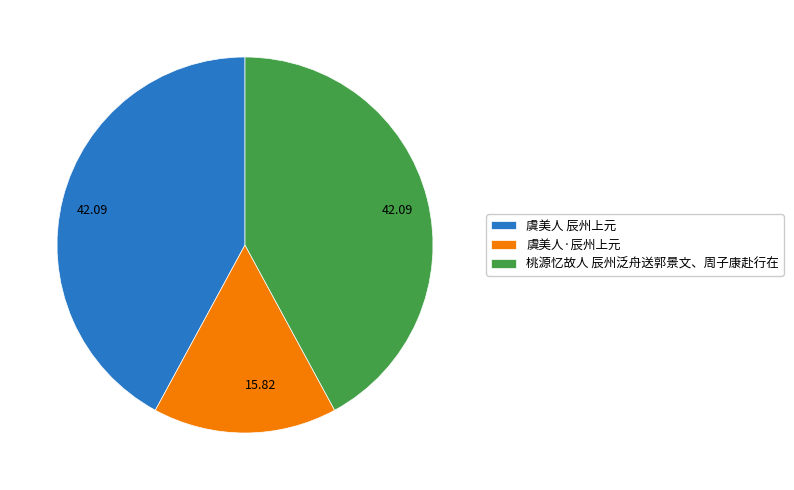

What is the ratio of the value at 虞美人·辰州上元 to the value at 桃源忆故人 辰州泛舟送郭景文、周子康赴行在?

0.4